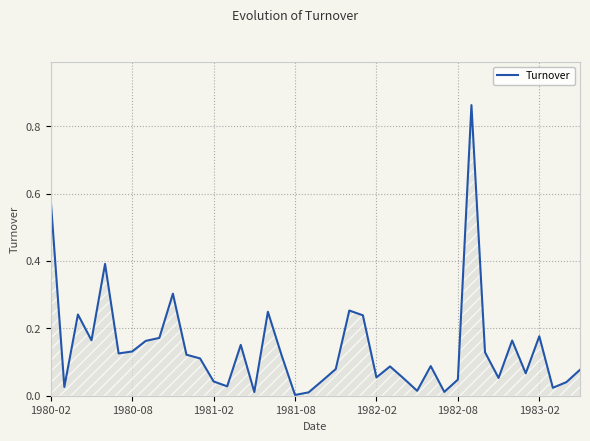

Is this an area chart (filled region under the line)?

Yes